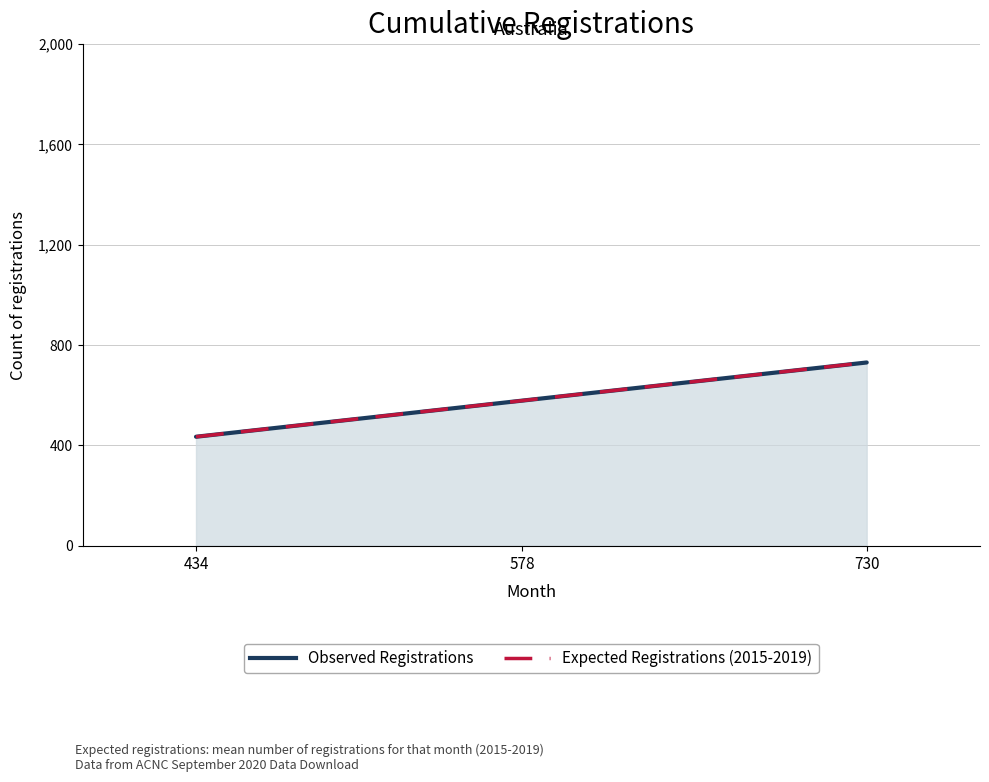

Reading left to right, what are all the values shown in this chart?

Observed Registrations: 434=434	578=578	730=730
Expected Registrations (2015-2019): 434=434	578=578	730=730